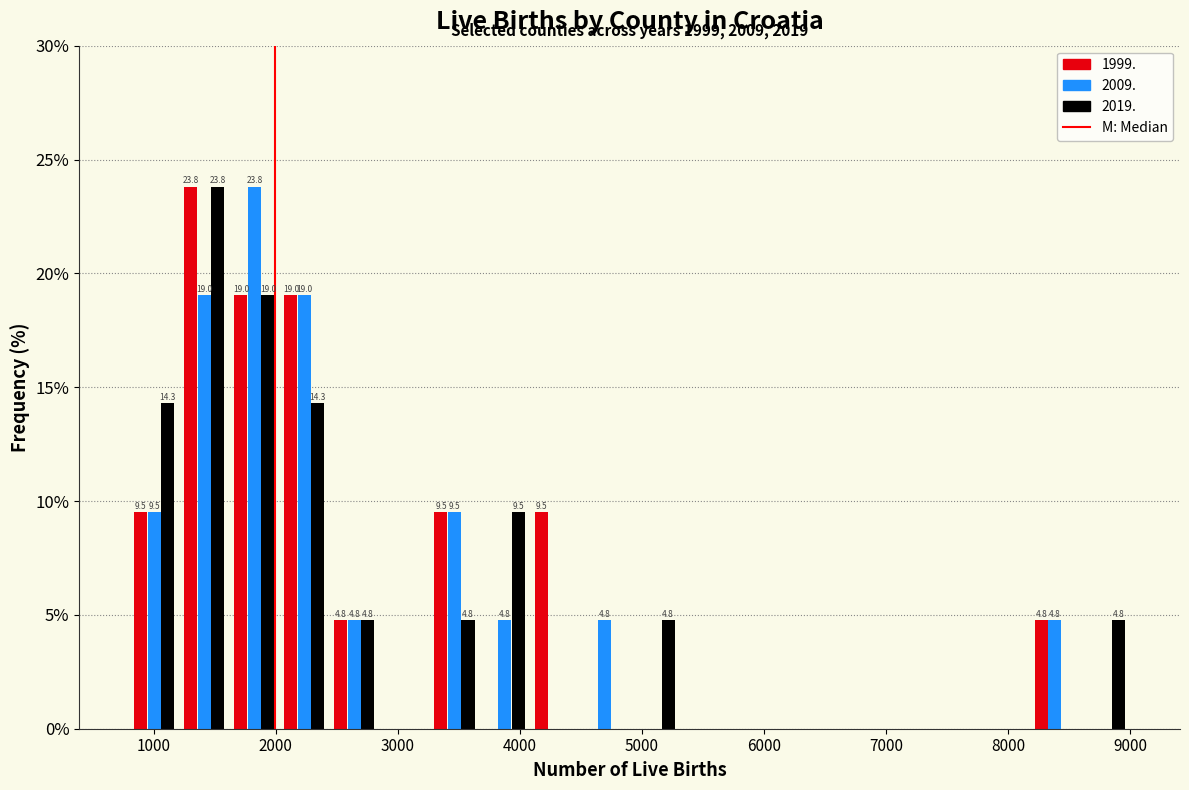

In the 2009. series, which range on the x-axis has the tallest bar?

1620 to 2030